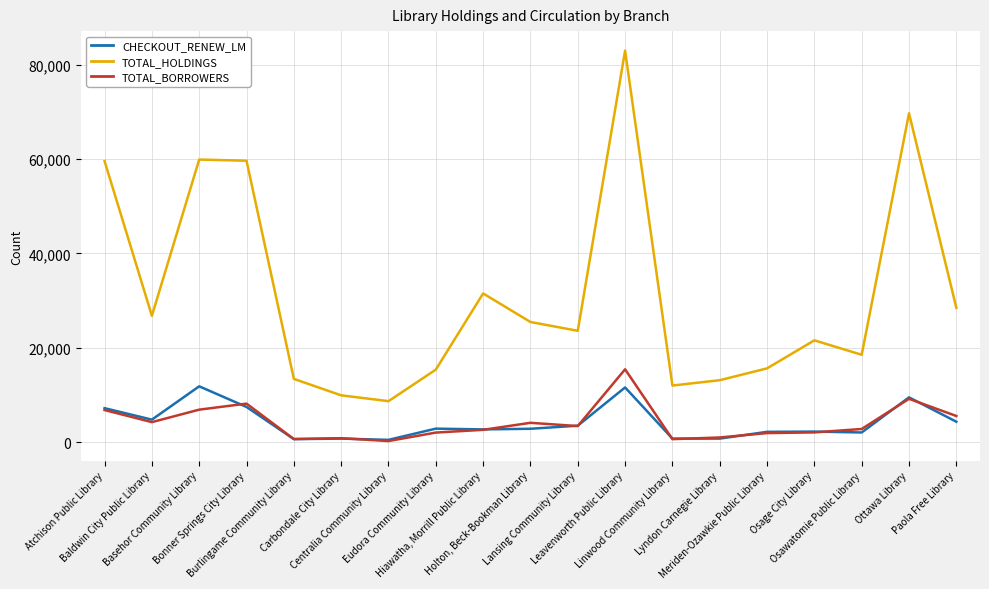

Is it true that CHECKOUT_RENEW_LM equals 15650 at Ottawa Library?

False